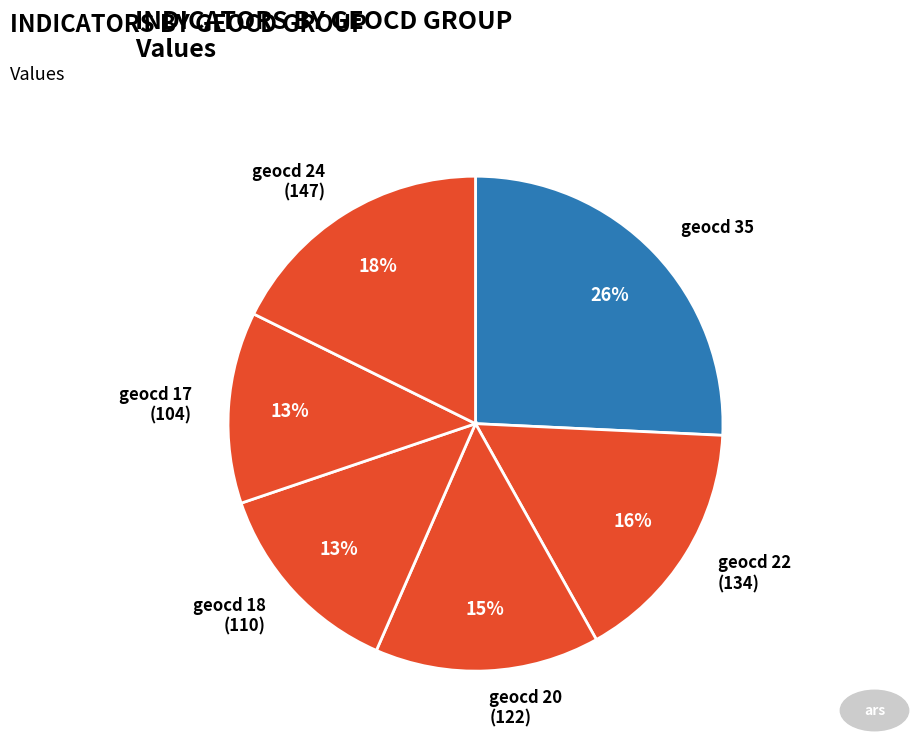

To the nearest percent, what portion does geocd 35 represent?

26%